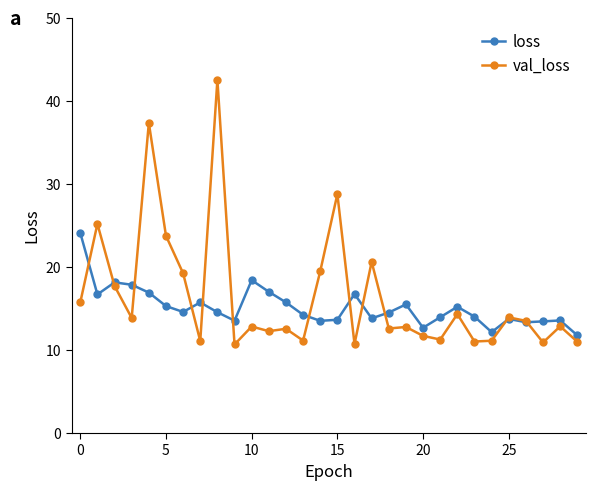

Which series has the largest range (max minus min)?

val_loss